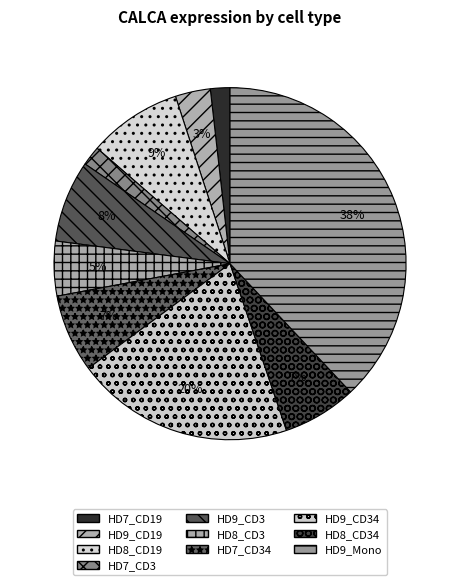

Is HD7_CD3 the majority of the pie?

No